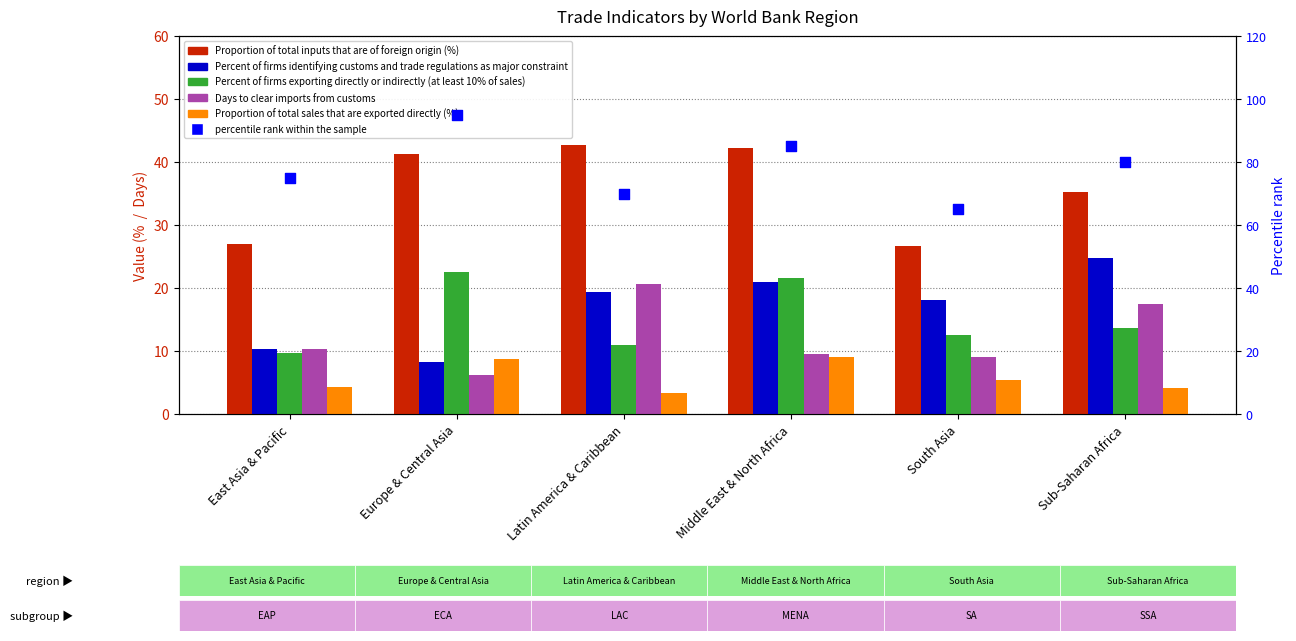

Which series has the largest Y range (max minus min)?

percentile rank within the sample